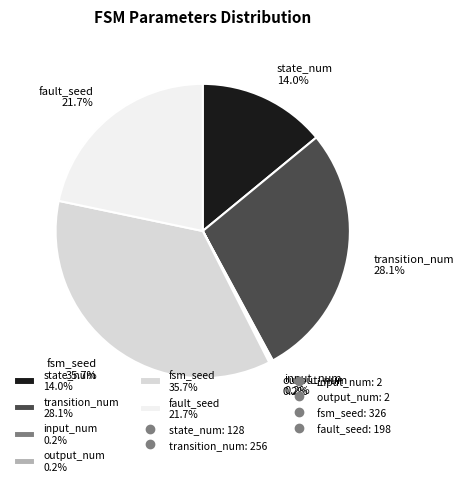

Between state_num 14.0% and fsm_seed 35.7%, which is larger?

fsm_seed 35.7%